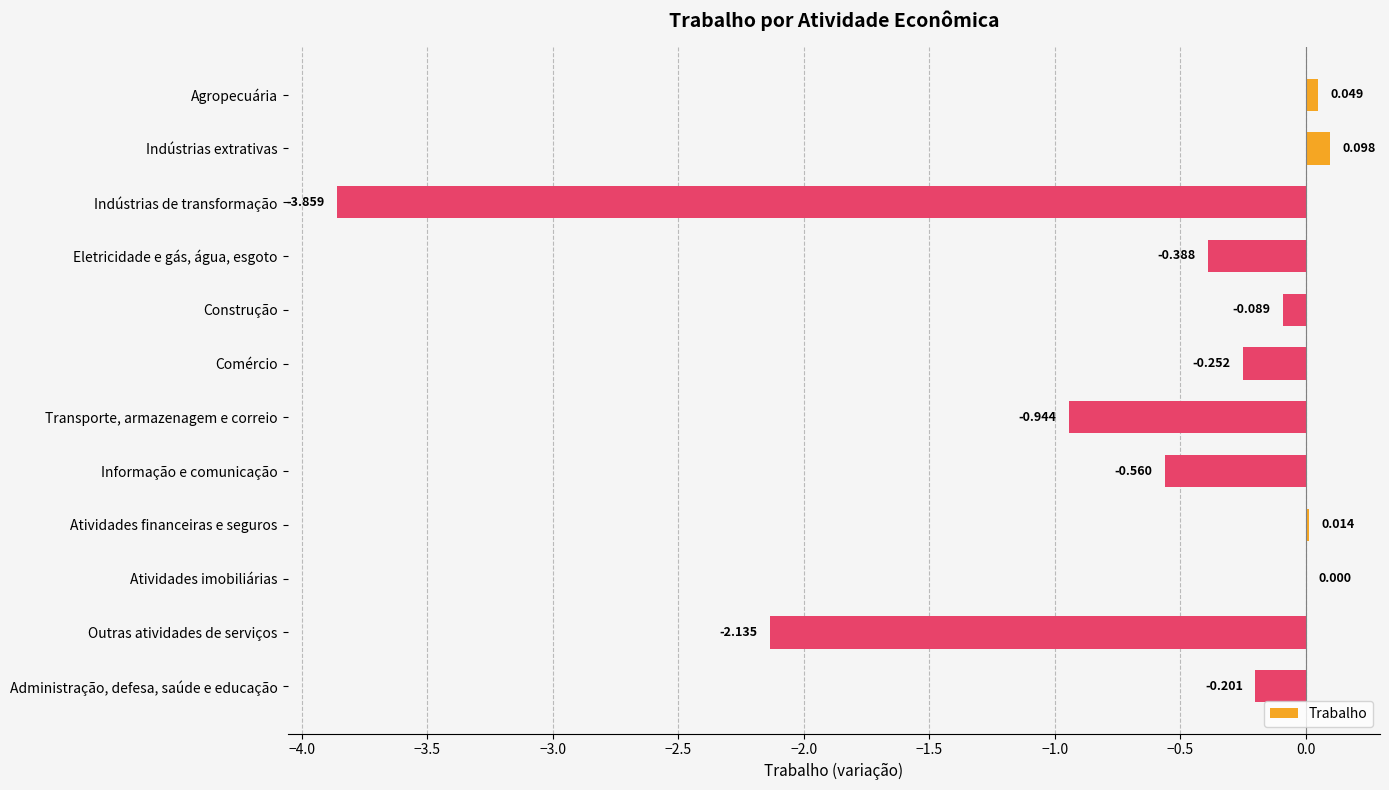

At which label is the value closest to -1?

Transporte, armazenagem e correio